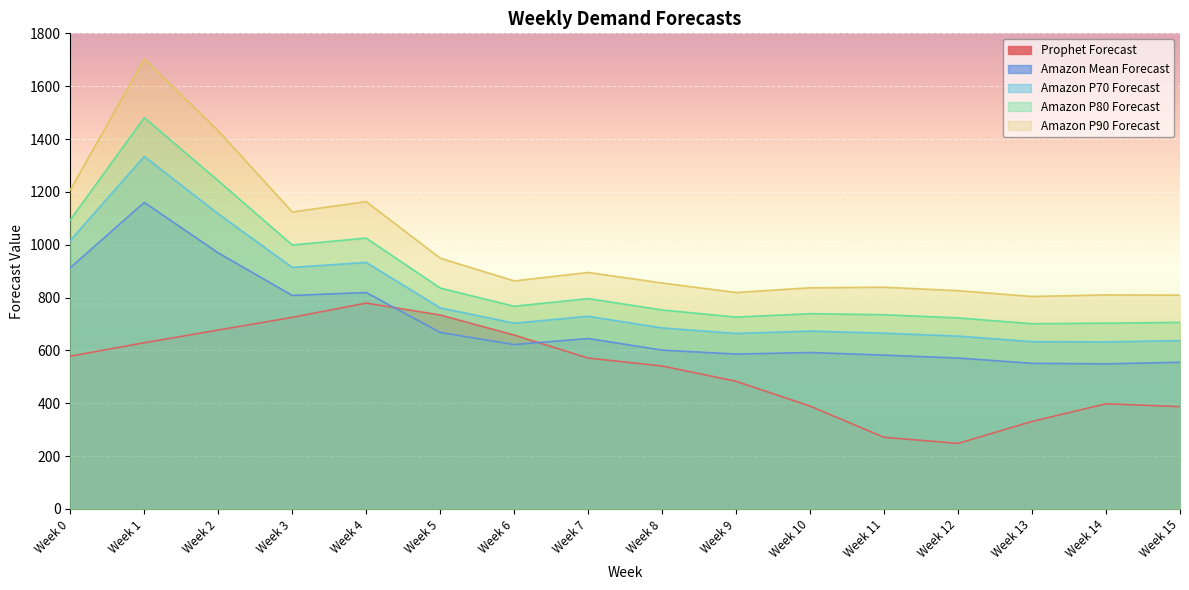

The value of Prophet Forecast at Week 10 is 179. True or false?

False